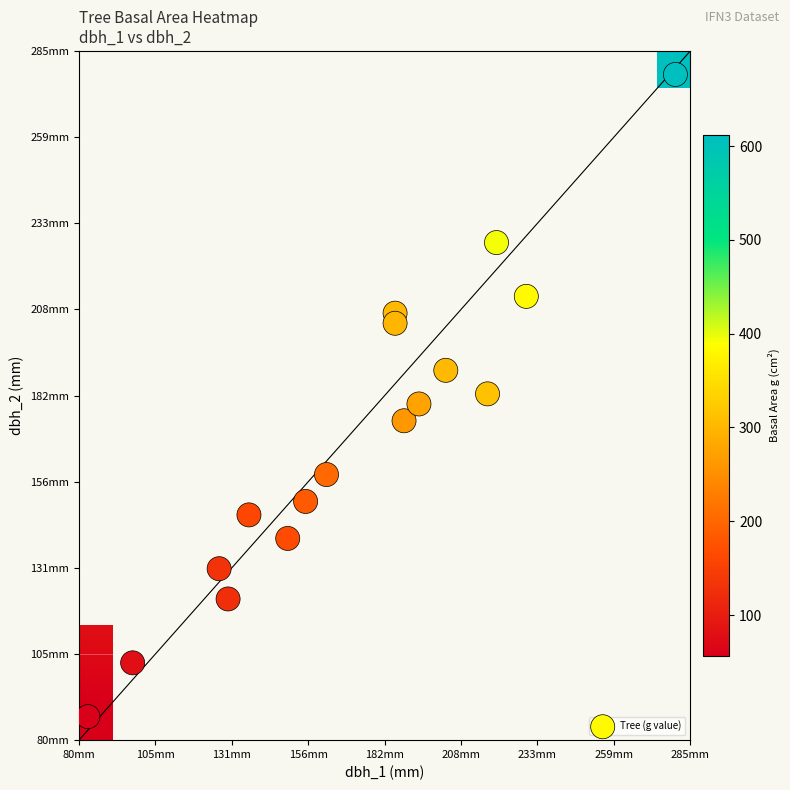

Which series changed the most between 4 and 5?

g